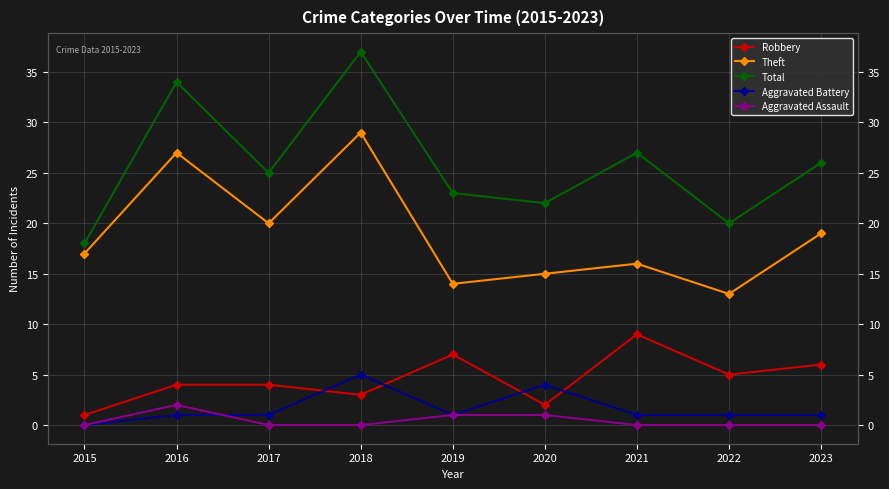

Which category has the highest value across all series?

2018